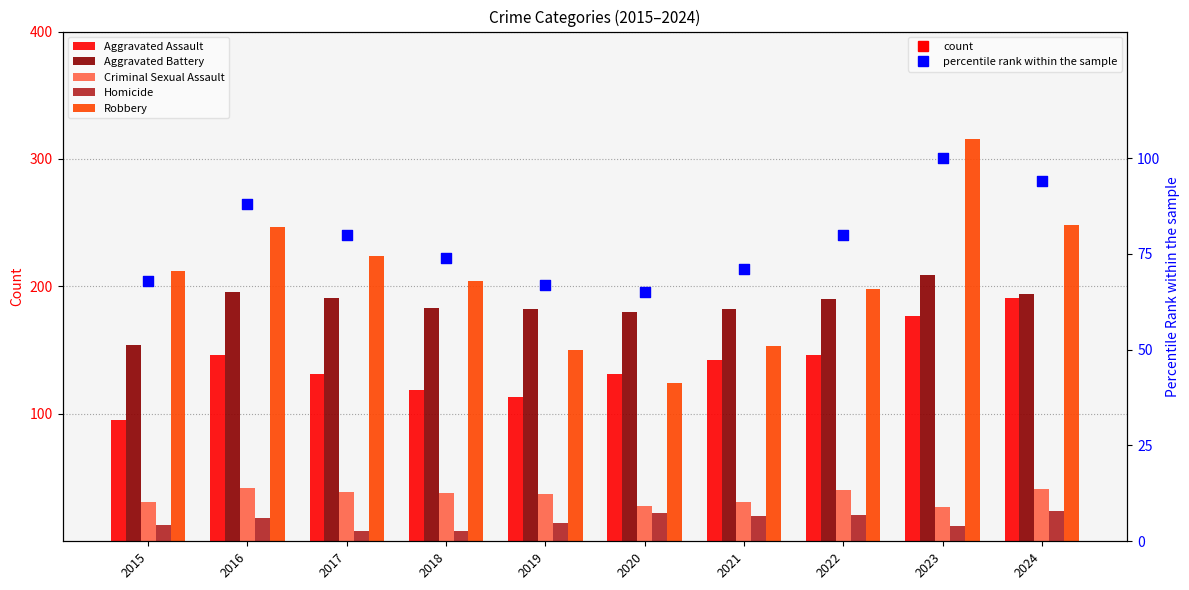

Which series has the widest spread of Y values?

Robbery